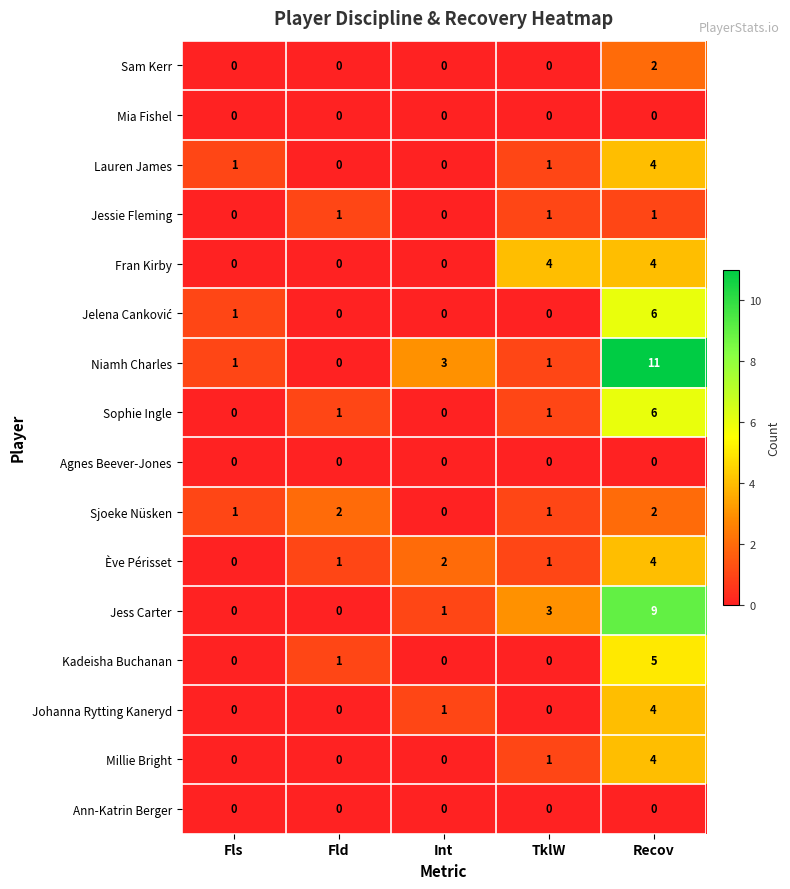

What is the approximate value of Millie Bright at Recov?

4